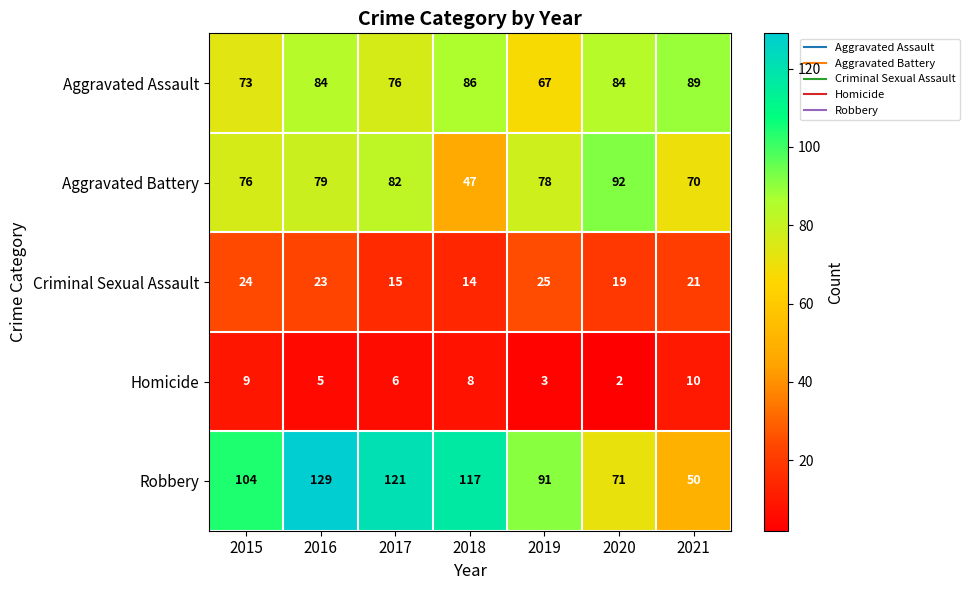

The value of Criminal Sexual Assault at 2015 is 42. True or false?

False